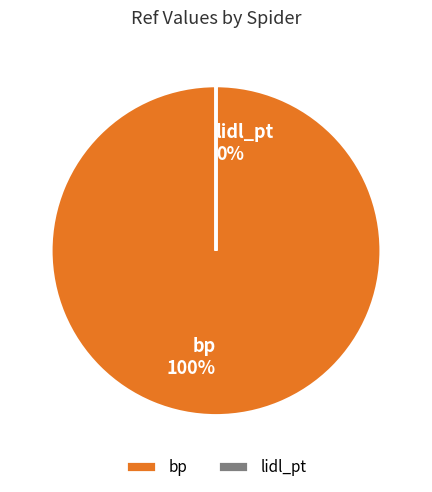

Count the number of slices in the pie.

2